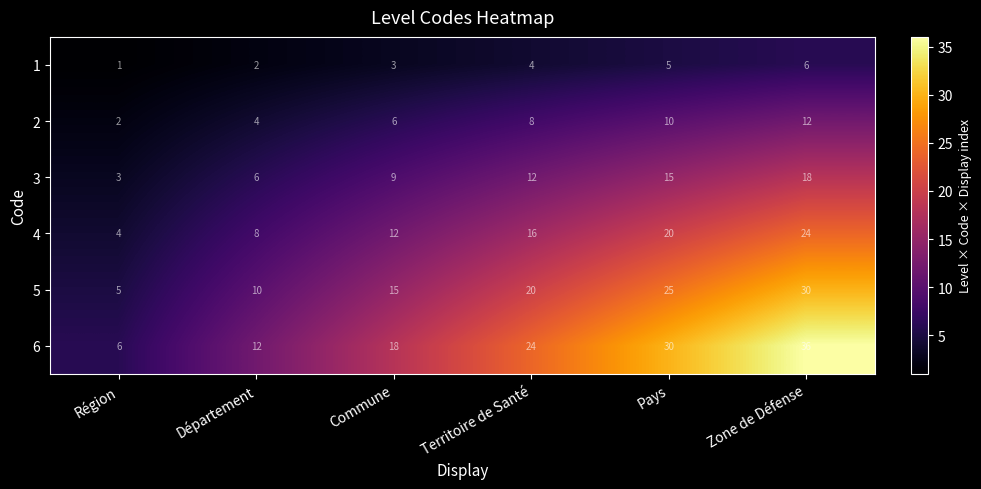

At which category does the chart reach its peak across all series?

Zone de Défense